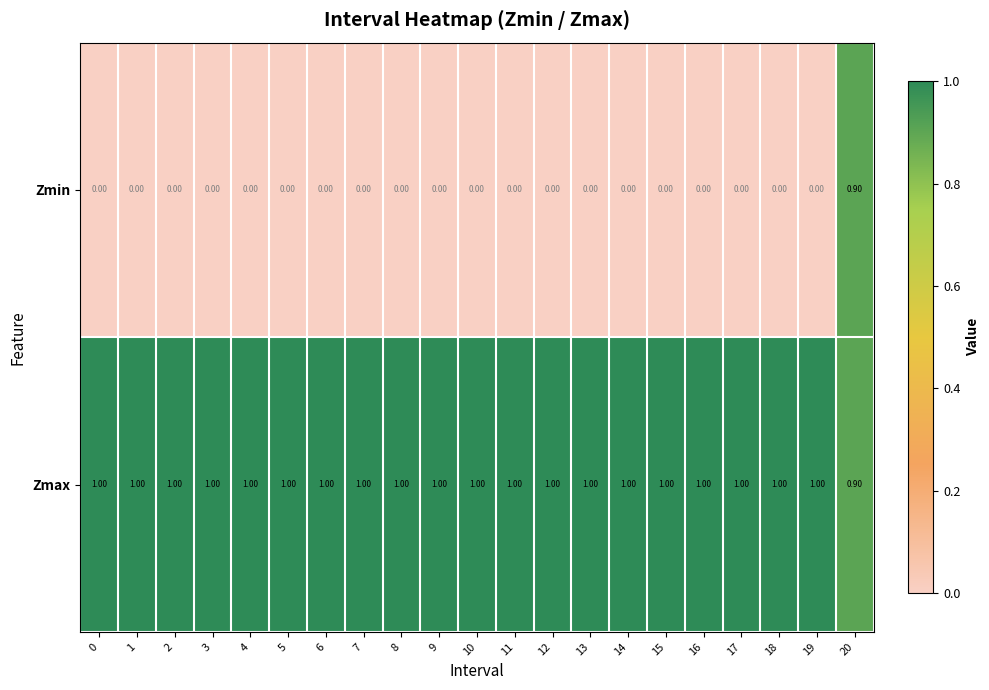

What is the total value across all series at 4?

1.0